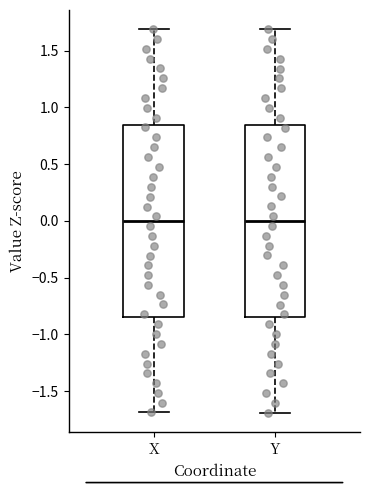

Reading left to right, read every box against the y-axis: the position of its median line, the range the box covers, and the ends of its whiskers. The values are not printed on the chart, so give them approximately, as read against the axis.

X: median 0.00, box -0.85 to 0.85, whiskers -1.70 to 1.70
Y: median 0.00, box -0.85 to 0.85, whiskers -1.70 to 1.70